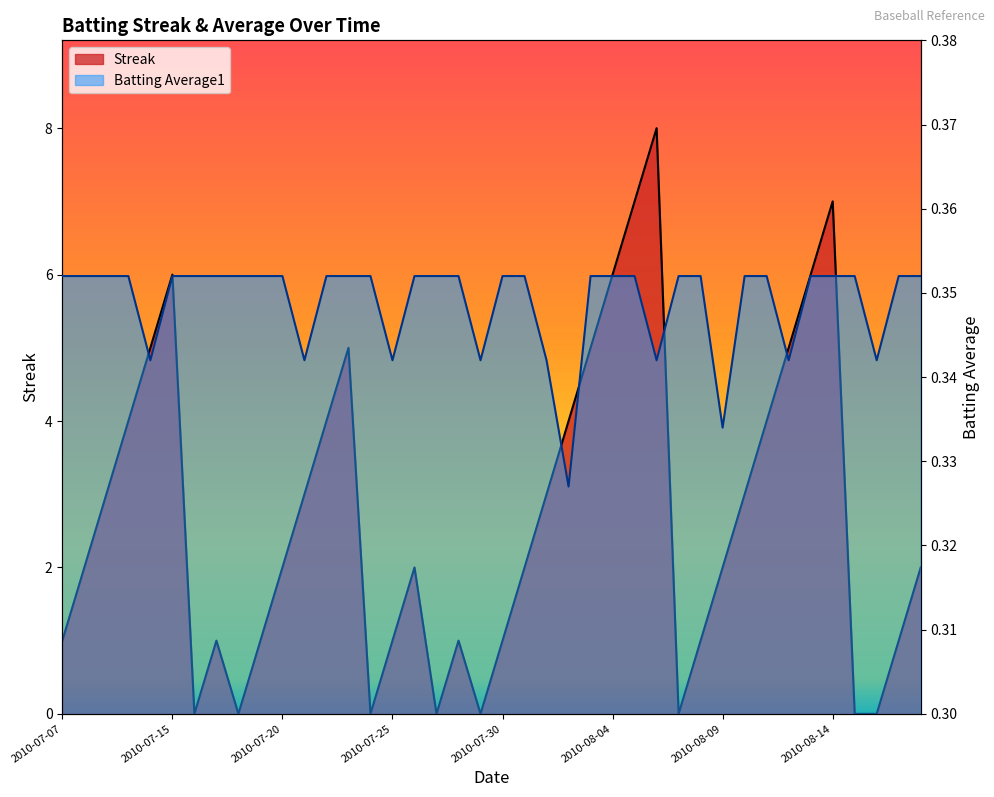

At 2010-07-19, list the series in order from smallest to largest.

Batting Average1, Streak